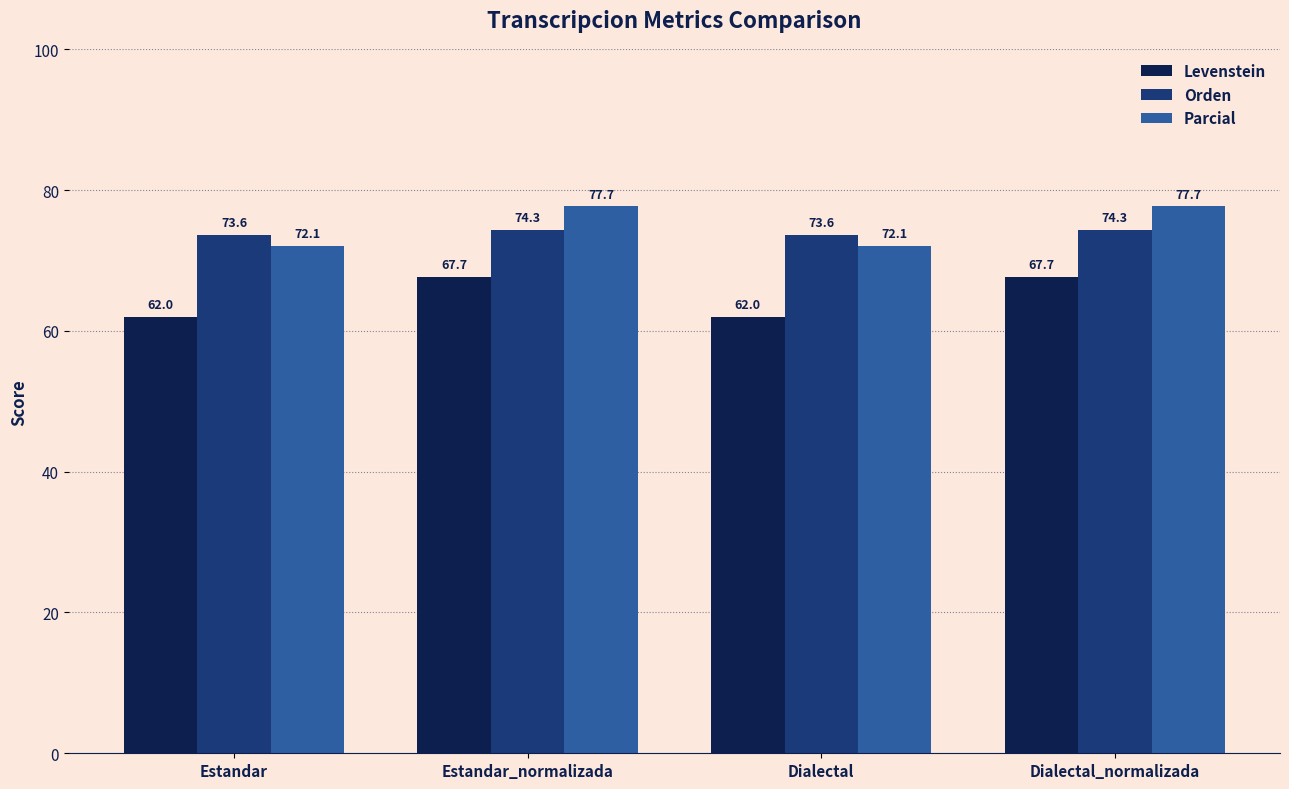

Reading left to right, extract all data points from this chart.

Levenstein: Estandar=62.0	Estandar_normalizada=67.7	Dialectal=62.0	Dialectal_normalizada=67.7
Orden: Estandar=73.6	Estandar_normalizada=74.3	Dialectal=73.6	Dialectal_normalizada=74.3
Parcial: Estandar=72.1	Estandar_normalizada=77.7	Dialectal=72.1	Dialectal_normalizada=77.7